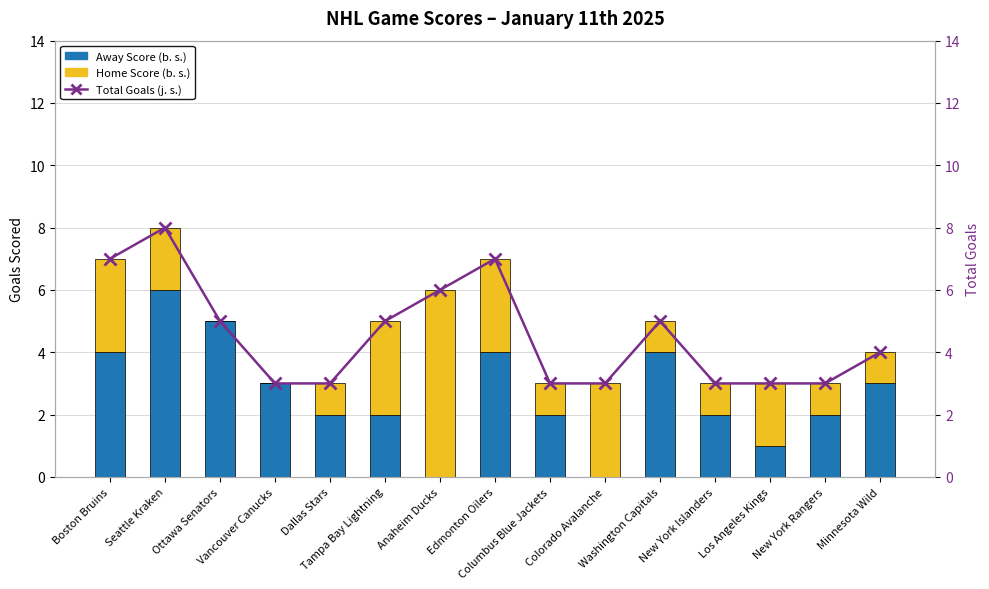

What are all the series names shown in the legend?

Away Score (b. s.), Home Score (b. s.), Total Goals (j. s.)